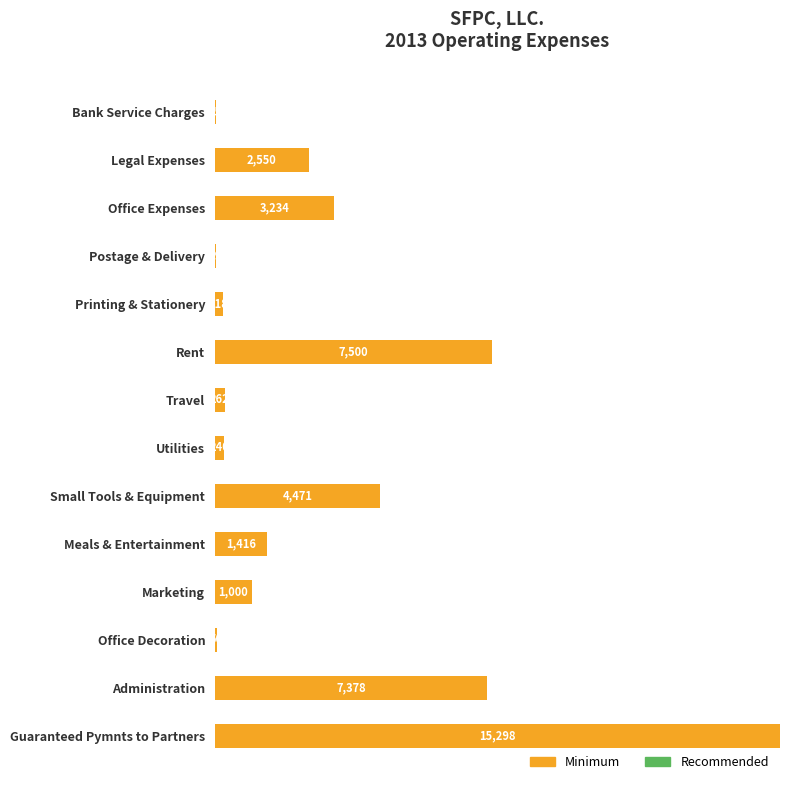

Where is the data nearest to the value 7658?

Rent